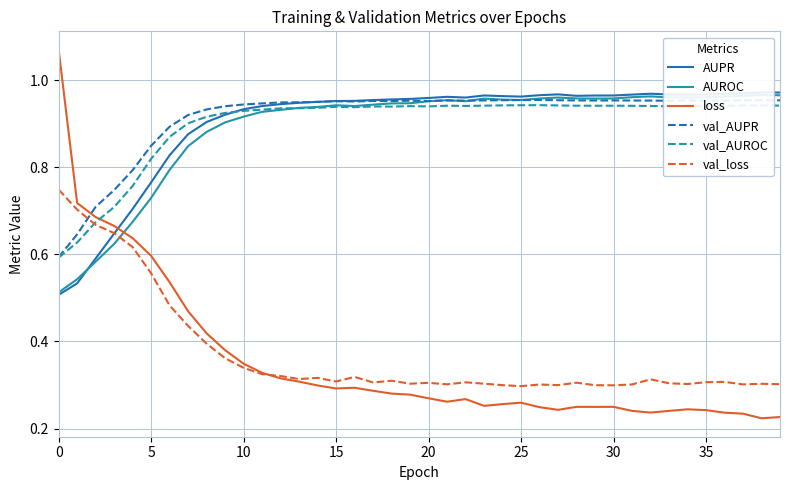

The val_loss series shows 0.1 at 25. True or false?

False